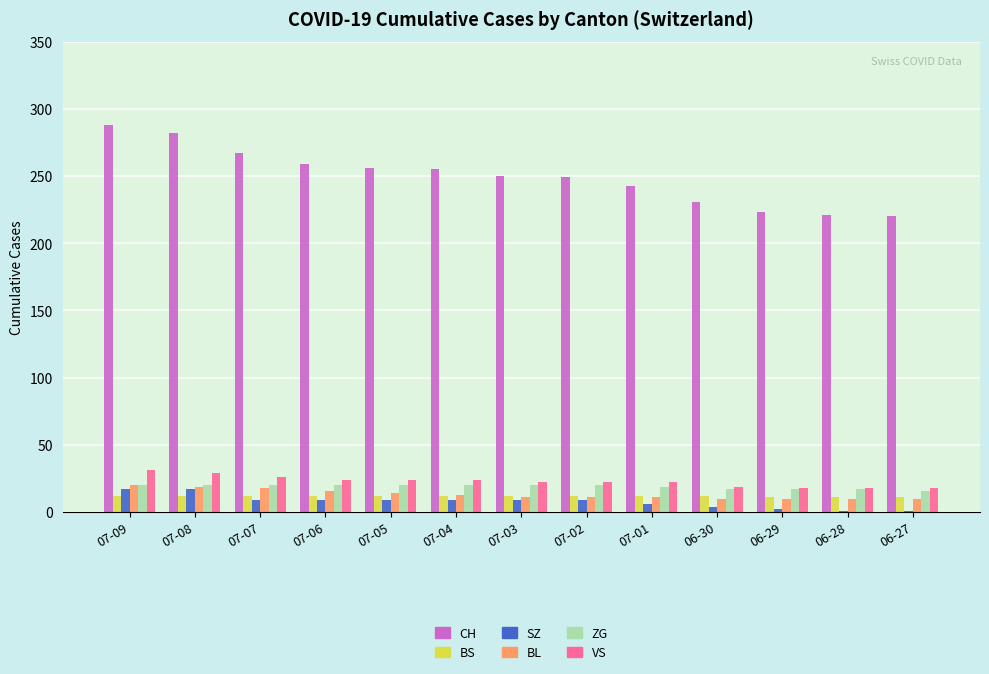

What is the sum of the BS values at 07-01 and 07-09?

24